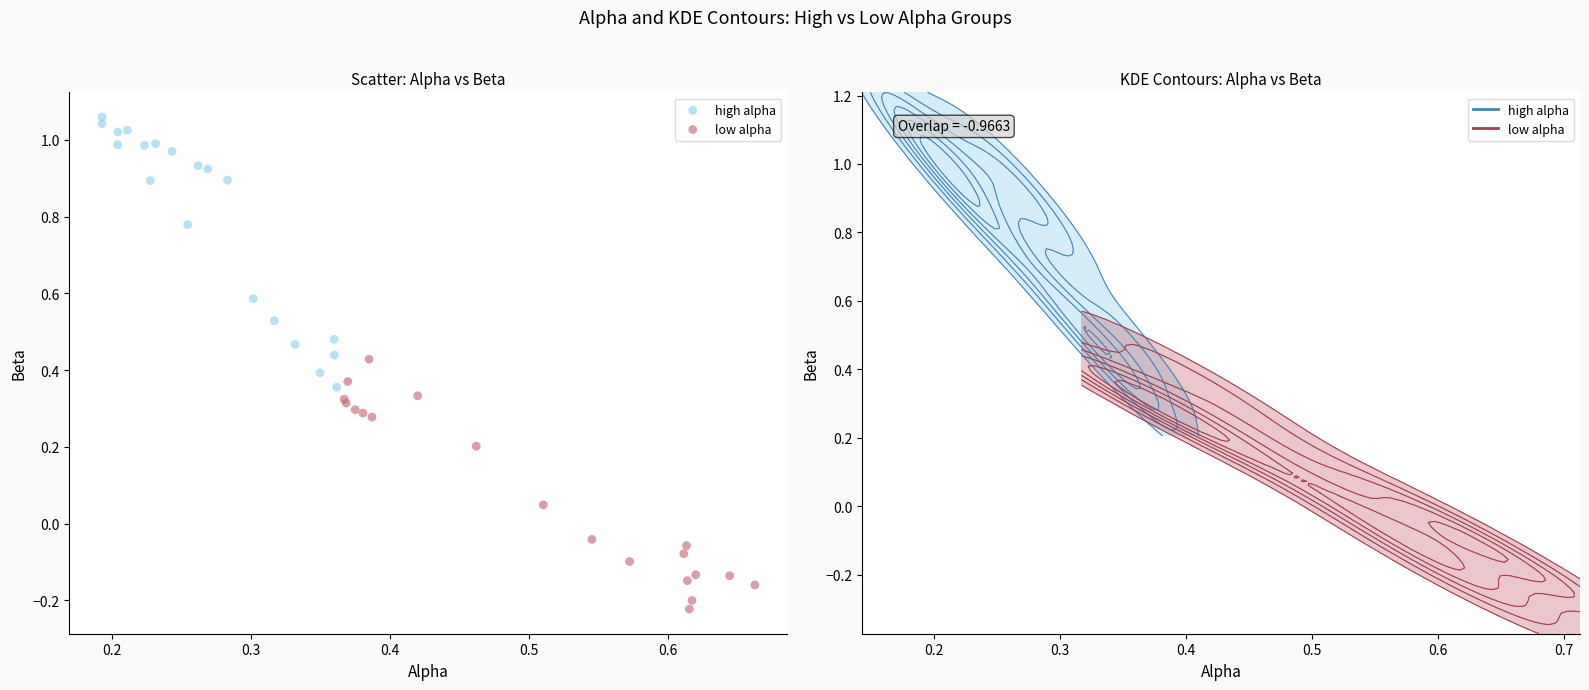

Which series contains the highest Y value?

high alpha